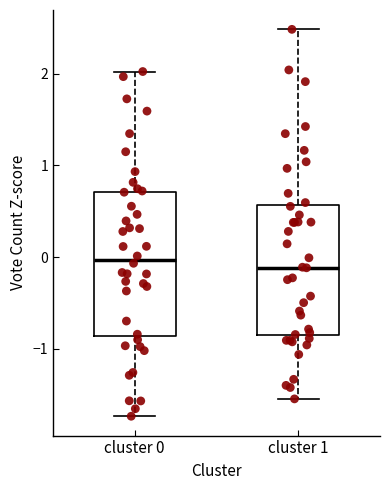

Where is the upper edge of the box for cluster 1 on the y-axis? The values are not printed on the chart, so give them approximately, as read against the axis.

0.6